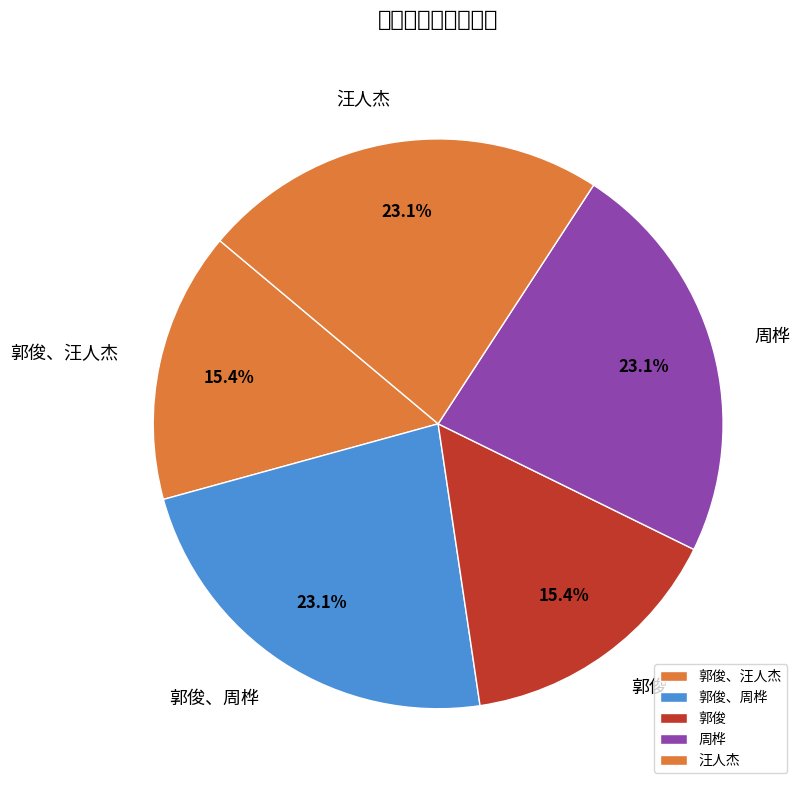

Combined, what portion of the pie is 汪人杰 and 郭俊、周桦?

46.2%